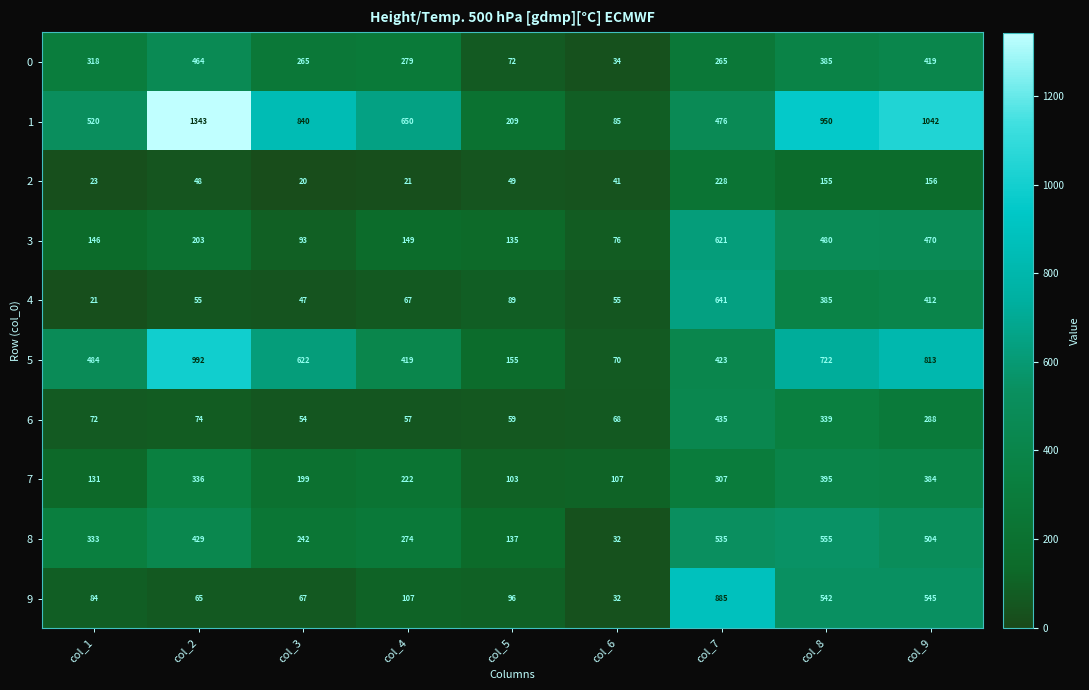

What is the approximate value of 2 at col_1, to the nearest 10?

20